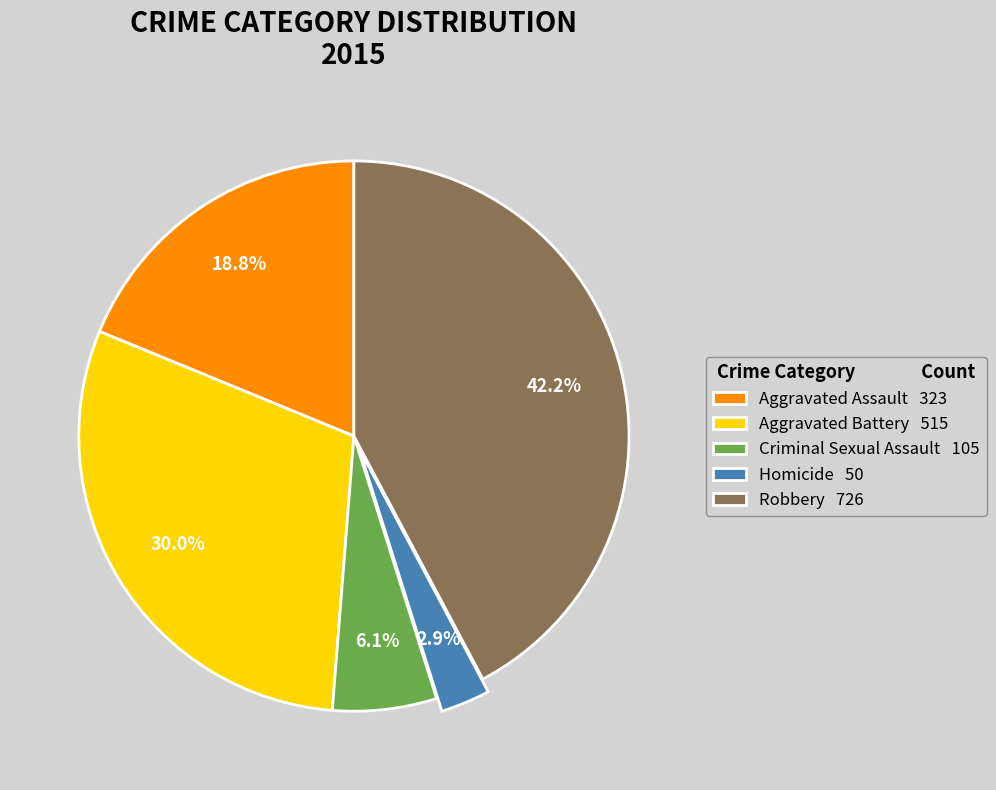

The Aggravated Battery slice represents 30% of the pie. True or false?

True